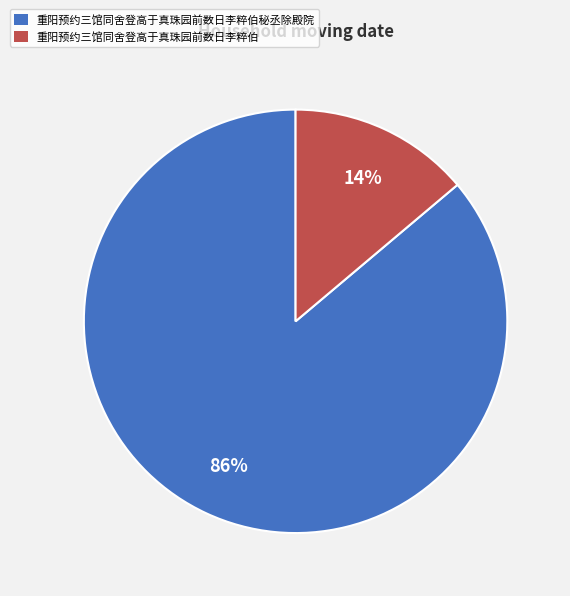

To the nearest percent, what is the difference between the 重阳预约三馆同舍登高于真珠园前数日李粹伯 and 重阳预约三馆同舍登高于真珠园前数日李粹伯秘丞除殿院 slice percentages?

72%